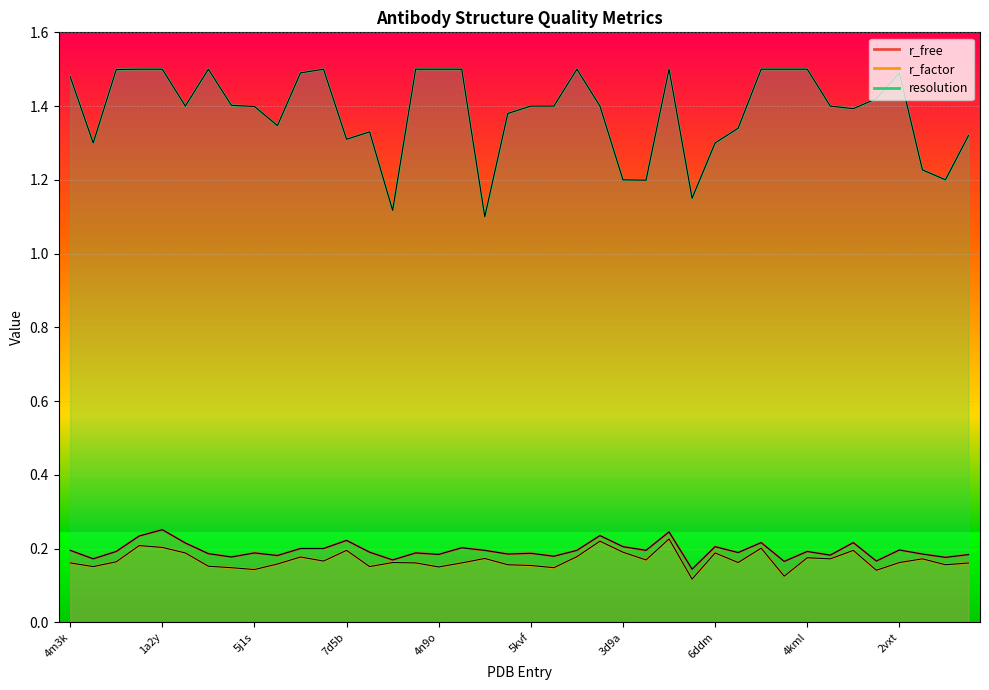

Rank the series by their maximum value, from lowest to highest.

r_factor, r_free, resolution